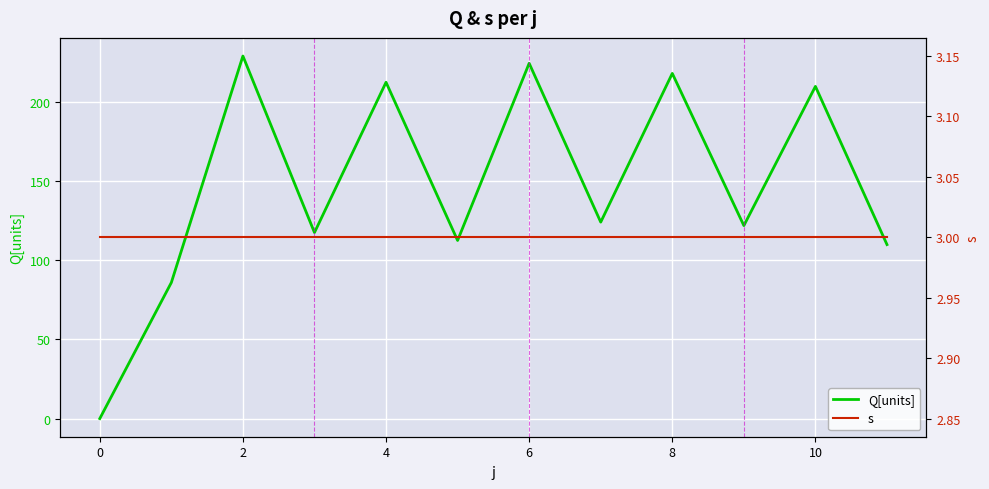

Which series ends up on top after the final intersection of Q[units] and s?

Q[units]